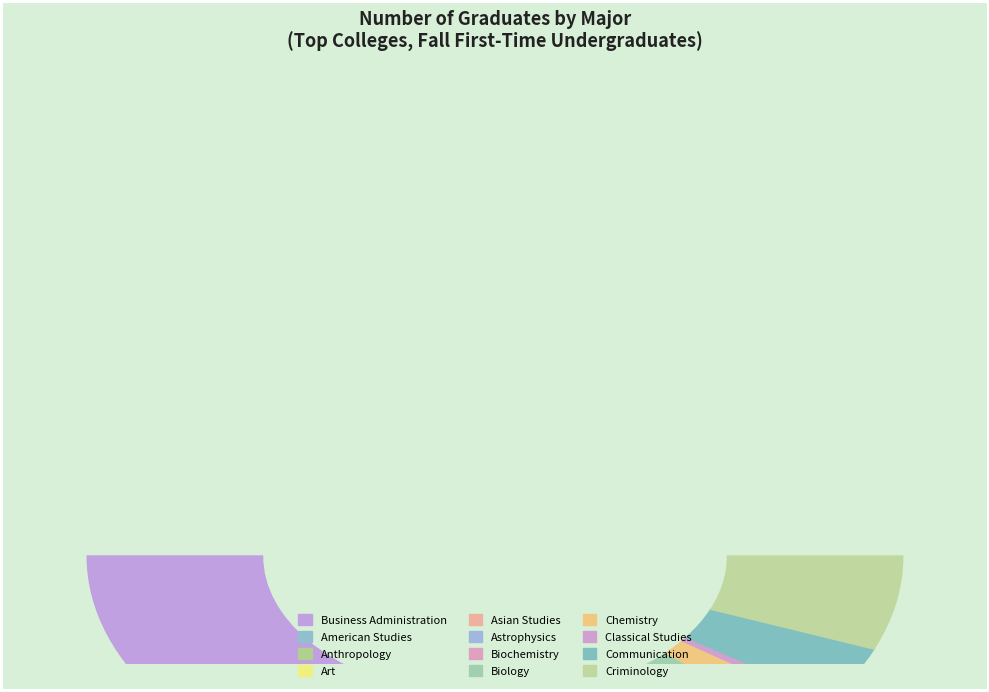

Which has a higher value, Classical Studies or American Studies?

Classical Studies